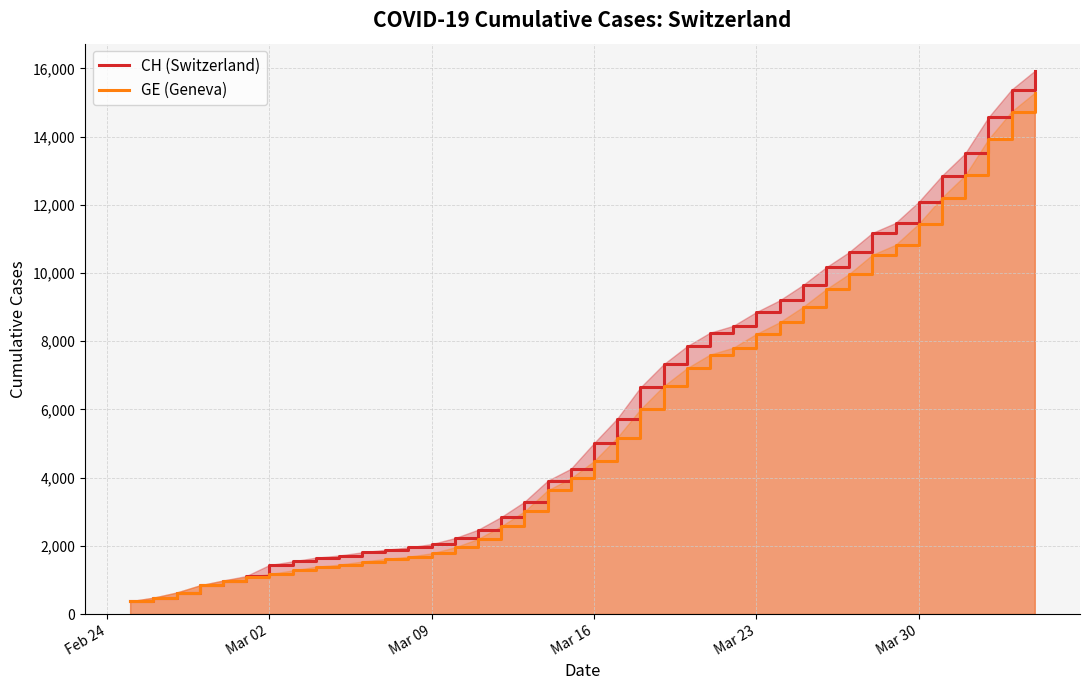

Which series has the largest range (max minus min)?

CH (Switzerland)